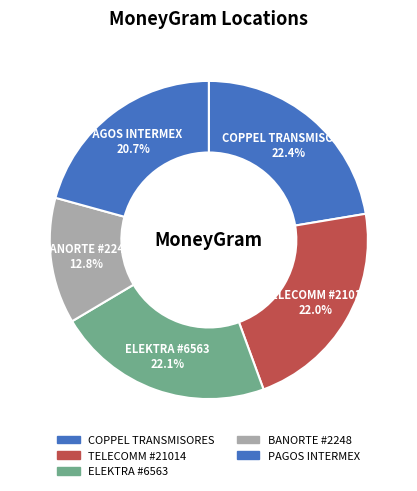

What portion of the pie excludes COPPEL TRANSMISORES?

77.6%